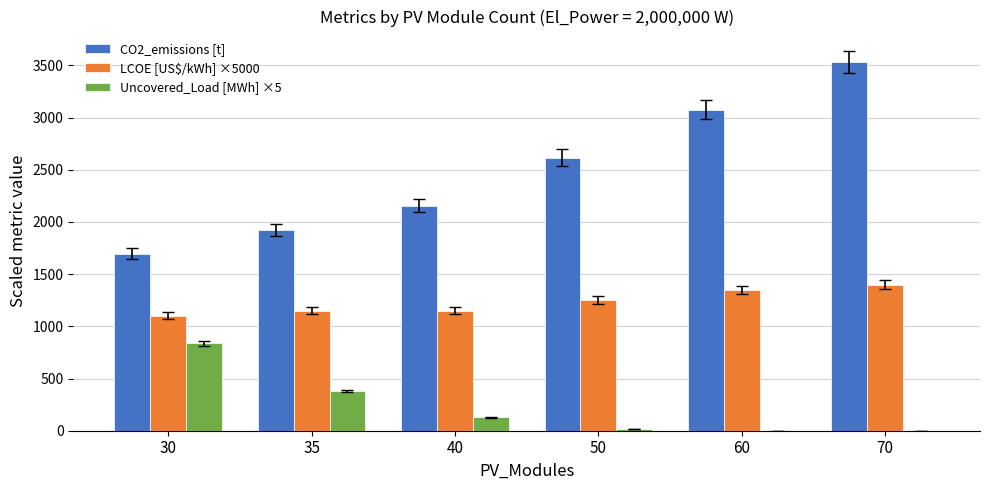

What is the maximum value shown in the chart?

3536.0